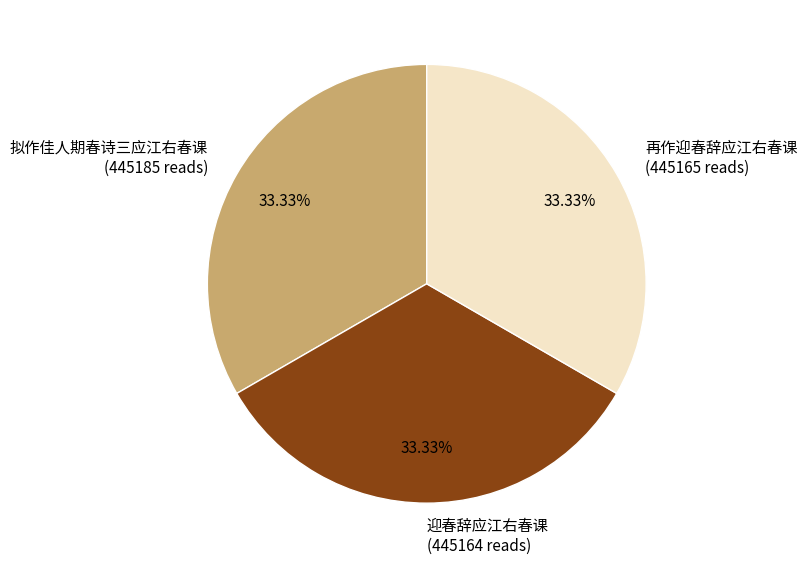

To the nearest percent, what is the combined percentage of 再作迎春辞应江右春课 and 拟作佳人期春诗三应江右春课?

67%